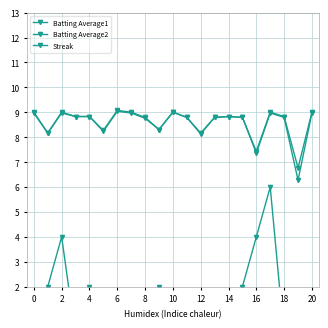

Which series changed the most between 0 and 16?

Streak